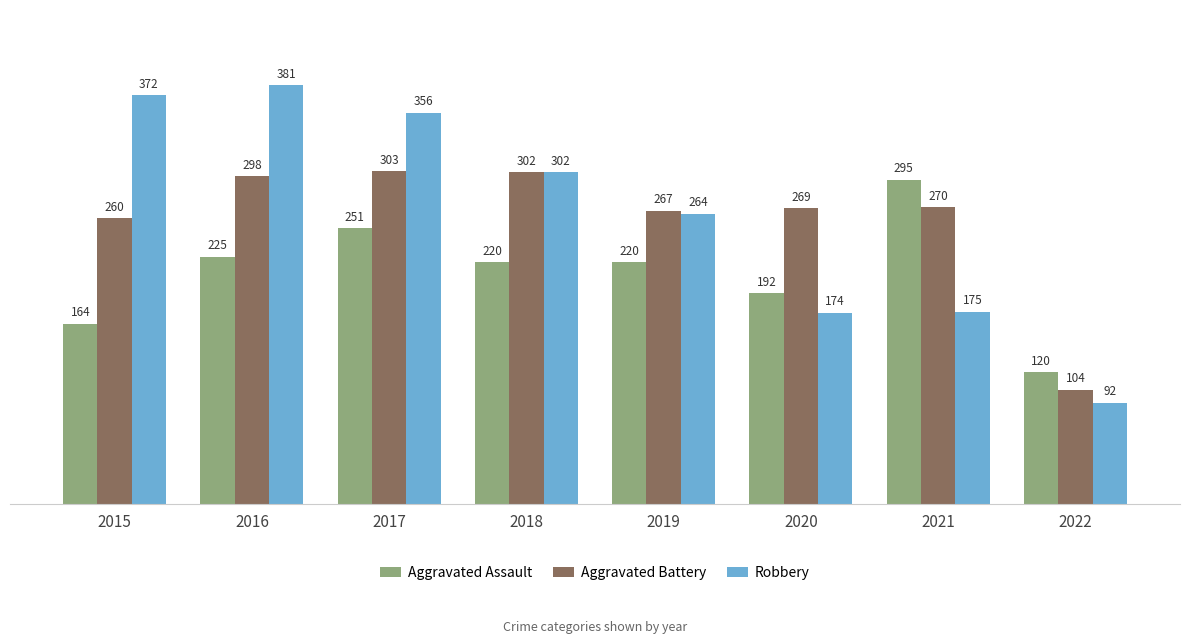

What is the difference between the highest and lowest values at 2020?

95